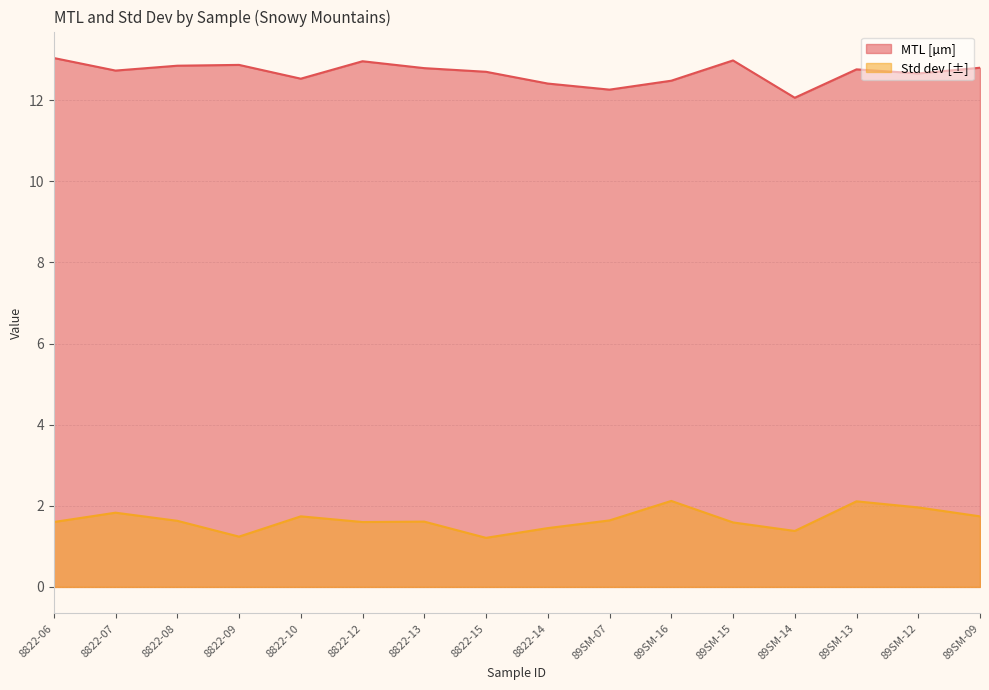

At which label does Std dev [±] reach its minimum?

8822-15